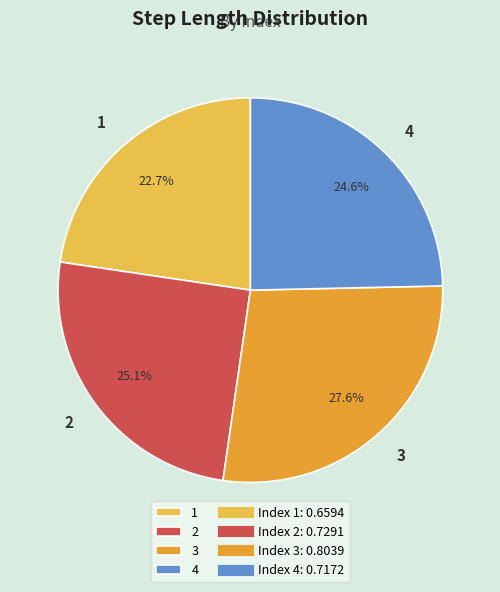

True or false: 4 accounts for 25% of the total.

True